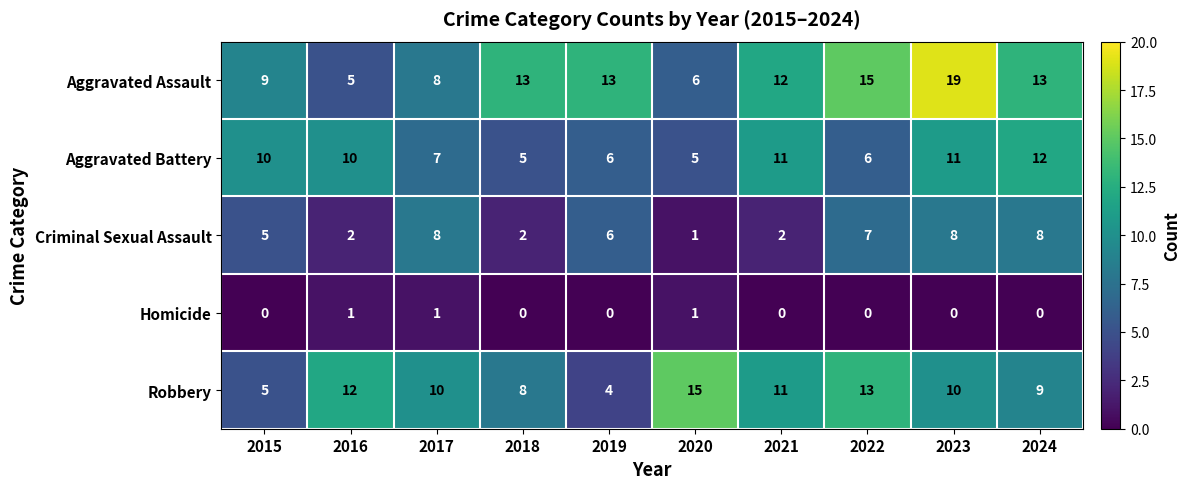

What is the difference between the highest and lowest values at 2023?

19